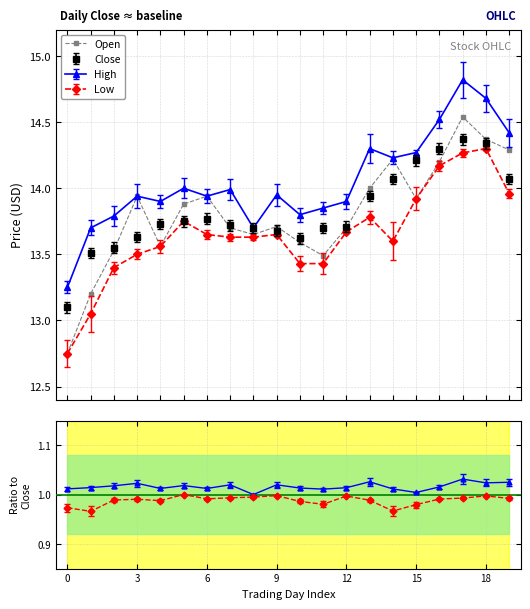

How many data points does each series have?

20